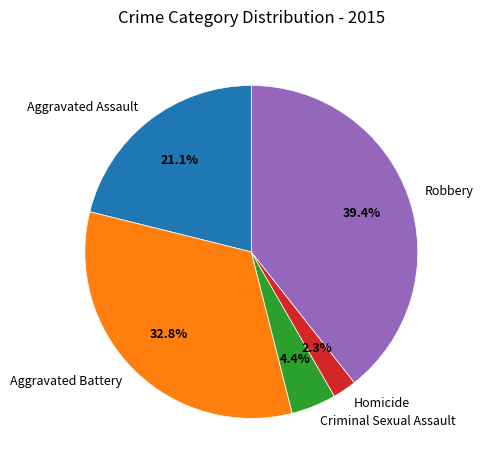

Is the sum of Robbery and Aggravated Battery greater than half?

Yes